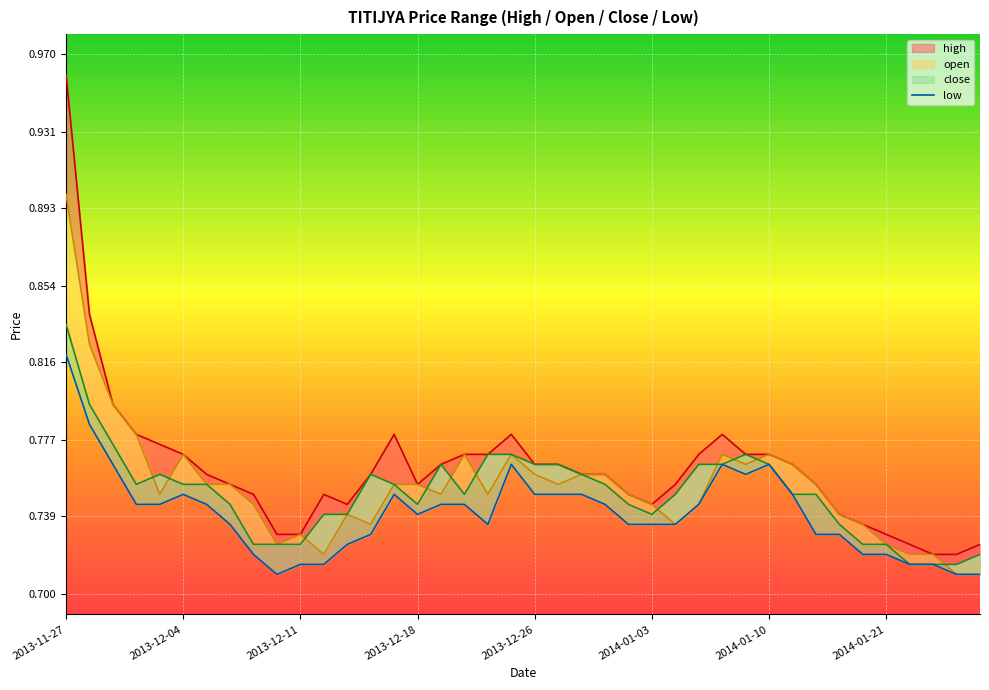

List the series in order of their peak value, highest first.

high, open, close, low